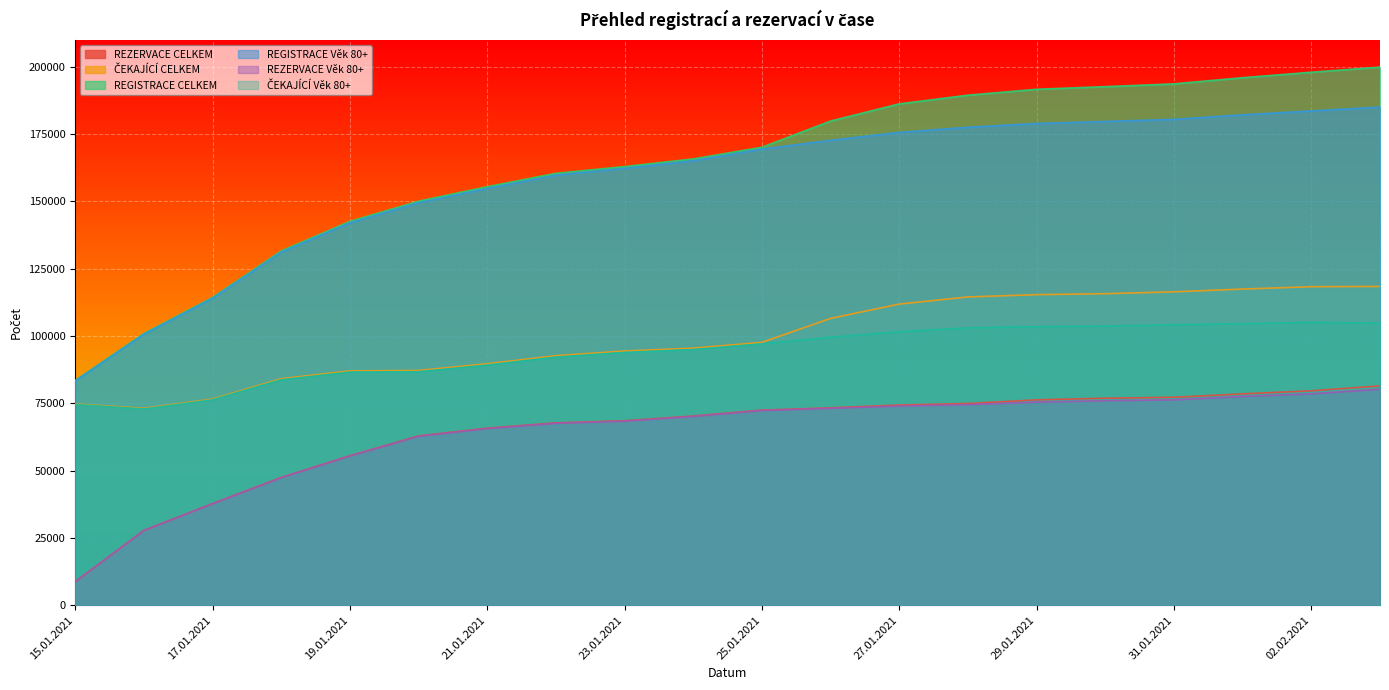

The value of REZERVACE Věk 80+ at 31.01.2021 is 118353. True or false?

False